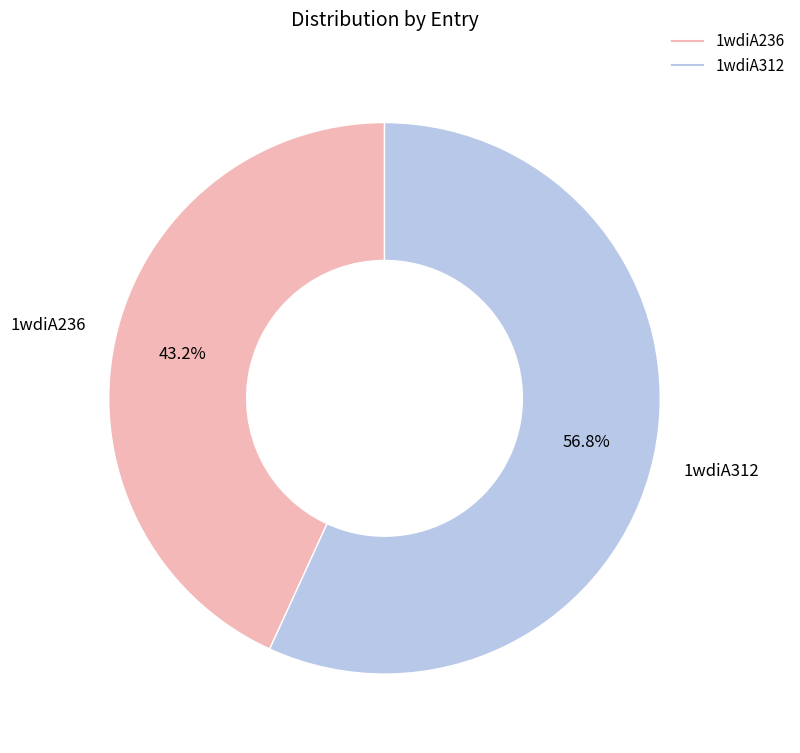

To the nearest percent, what is the average slice percentage?

50%